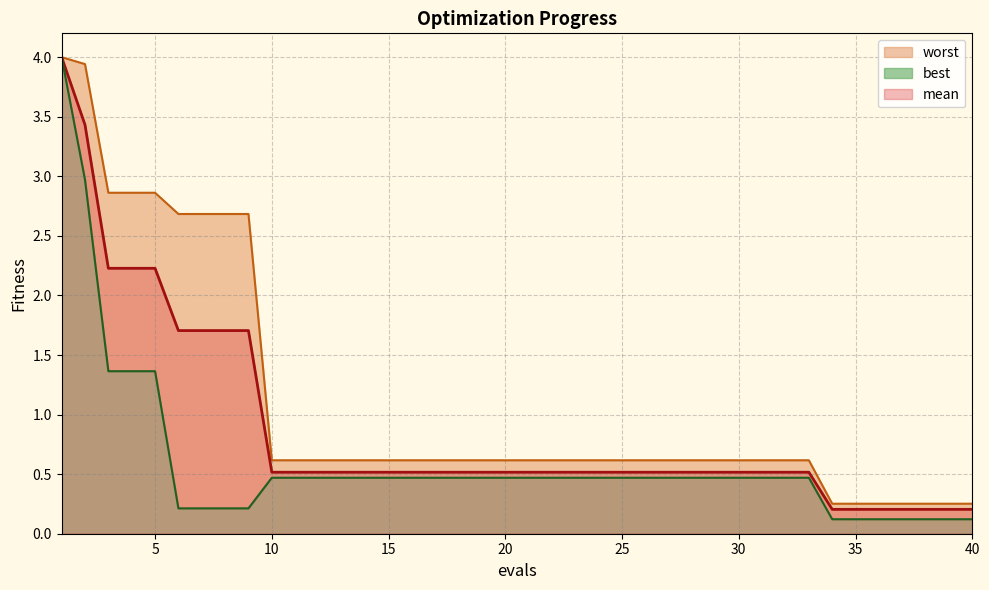

How many lines are shown in the chart?

3